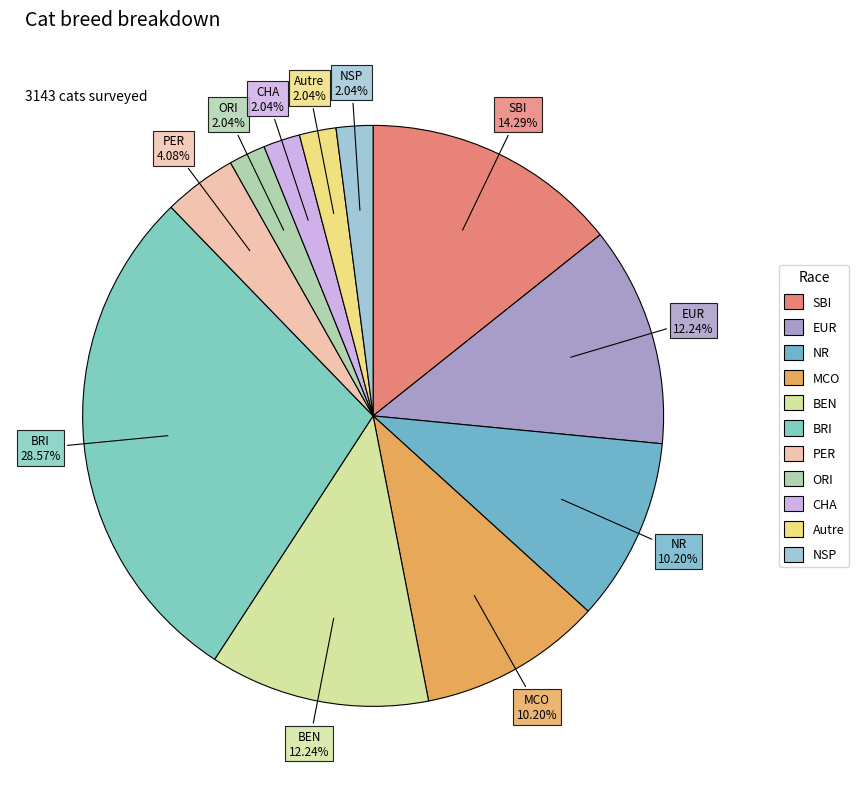

What is the largest slice in the pie chart?

BRI